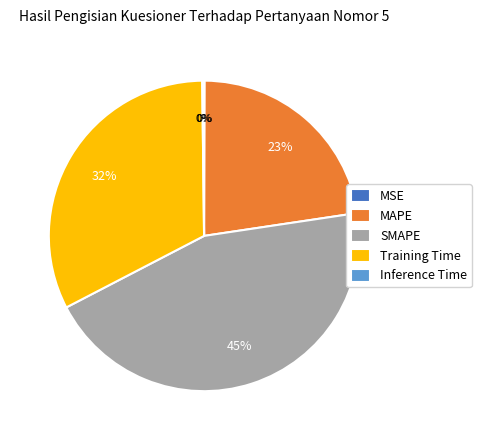

What percentage is the SMAPE slice, to the nearest percent?

45%